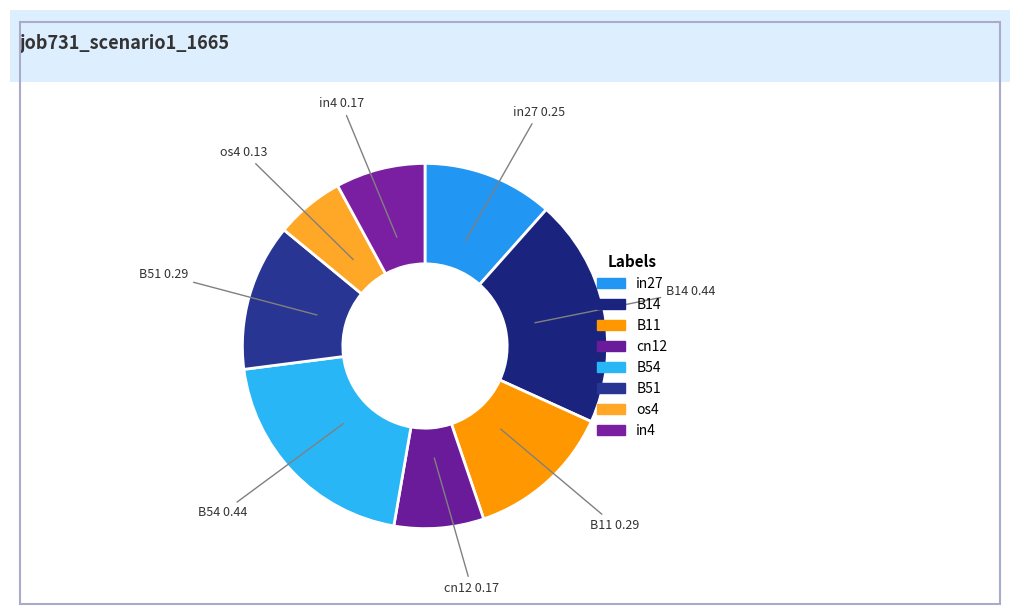

Is it true that B11 is 13% of the pie?

True